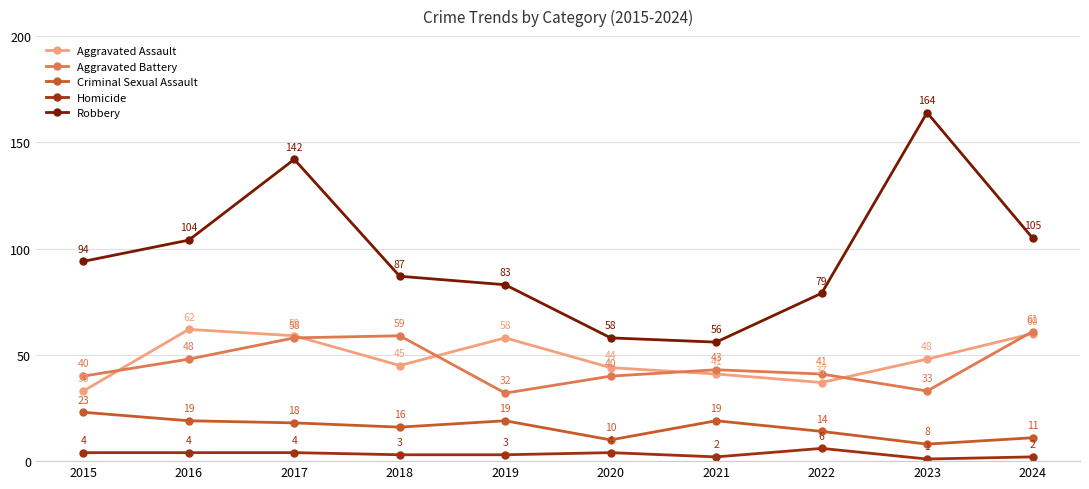

True or false: Homicide and Aggravated Assault intersect in this chart.

False